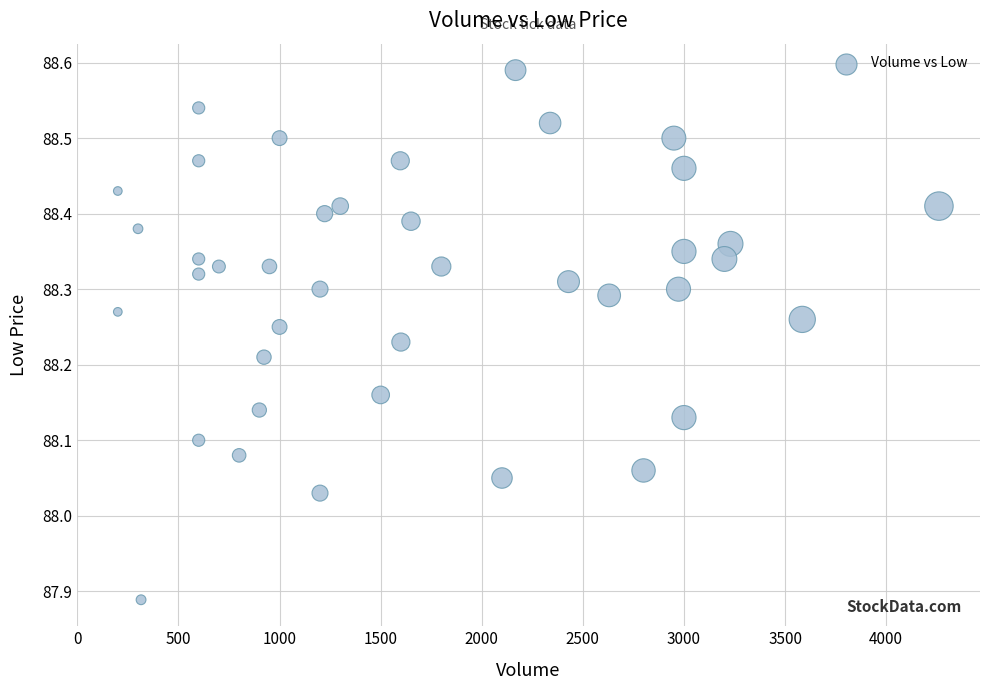

What is the range of X values (max minus min)?

4061.0